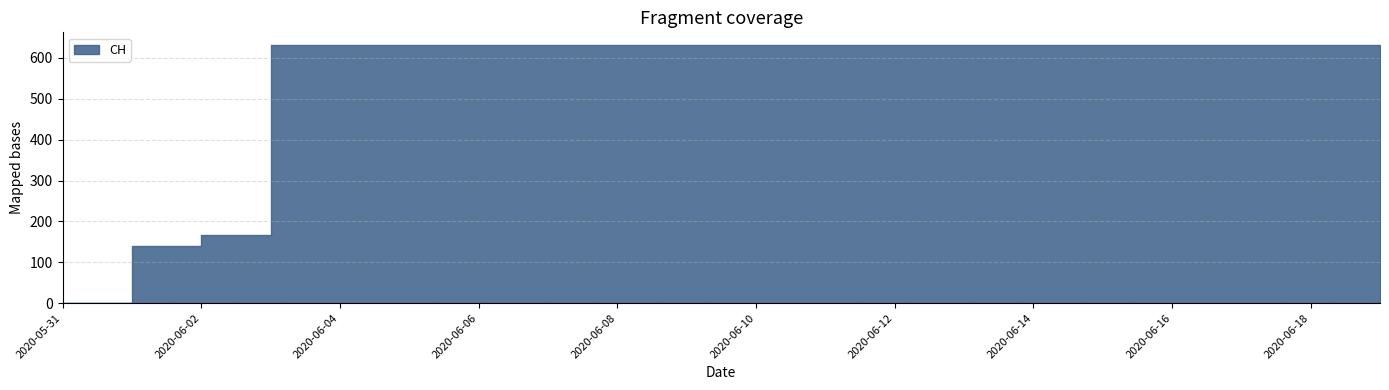

Rank the categories by value from lowest to highest.

2020-05-31, 2020-06-01, 2020-06-02, 2020-06-03, 2020-06-04, 2020-06-05, 2020-06-06, 2020-06-07, 2020-06-08, 2020-06-09, 2020-06-10, 2020-06-11, 2020-06-12, 2020-06-13, 2020-06-14, 2020-06-15, 2020-06-16, 2020-06-17, 2020-06-18, 2020-07-09